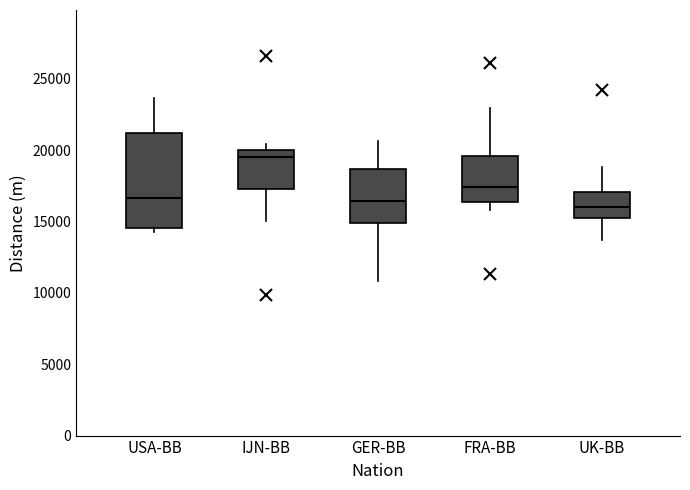

Reading left to right, transcribe this box plot: for each box, give where its median line is, the range the box spans, and where its two whiskers end, as read against the y-axis. The values are not printed on the chart, so give them approximately, as read against the axis.

USA-BB: median 16500, box 14500 to 21000, whiskers 14000 to 23500
IJN-BB: median 19500, box 17500 to 20000, whiskers 15000 to 20500
GER-BB: median 16500, box 15000 to 18500, whiskers 11000 to 20500
FRA-BB: median 17500, box 16500 to 19500, whiskers 16000 to 23000
UK-BB: median 16000, box 15000 to 17000, whiskers 13500 to 19000